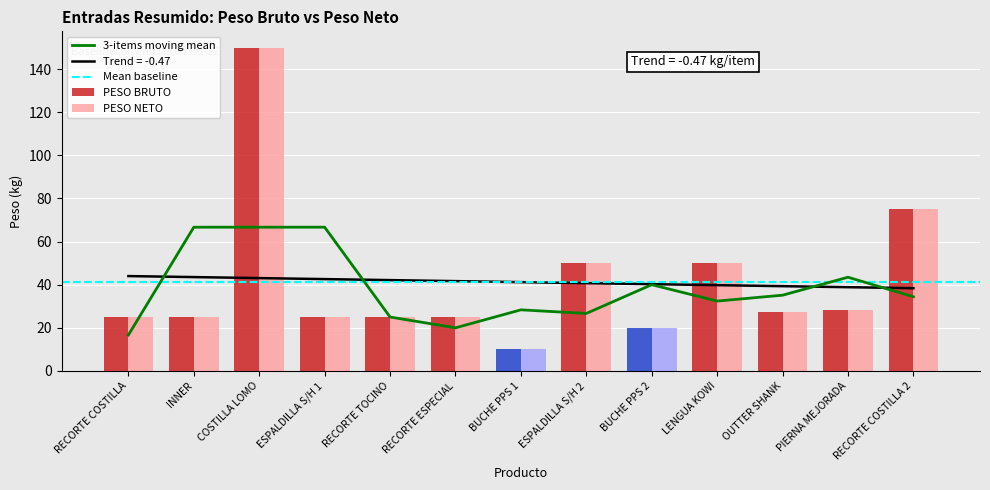

Is the value of PESO BRUTO at RECORTE TOCINO greater than the value of PESO NETO at INNER?

No